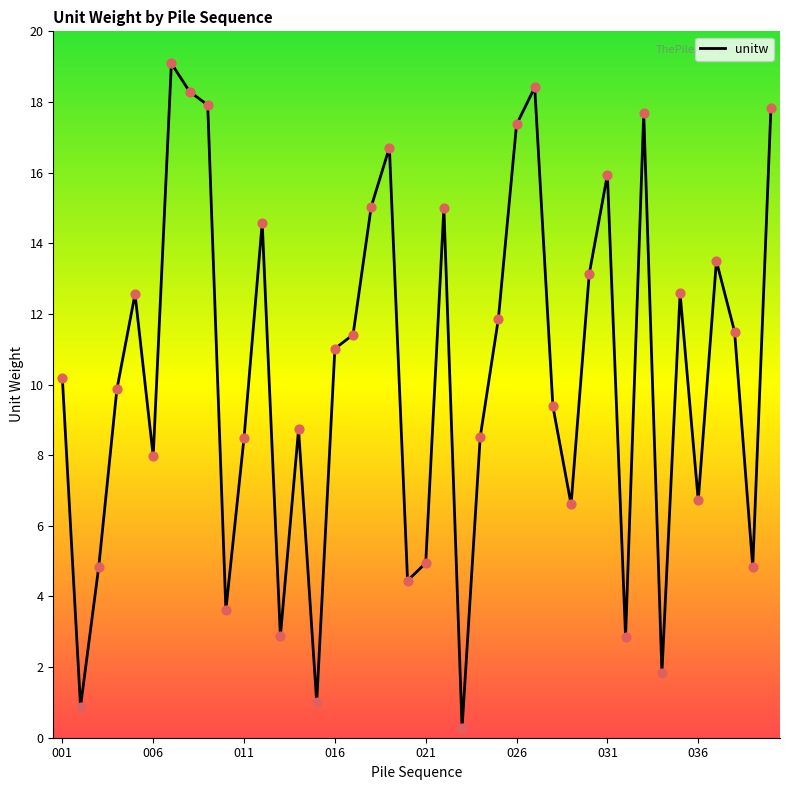

What is the maximum value shown in the chart?

19.1